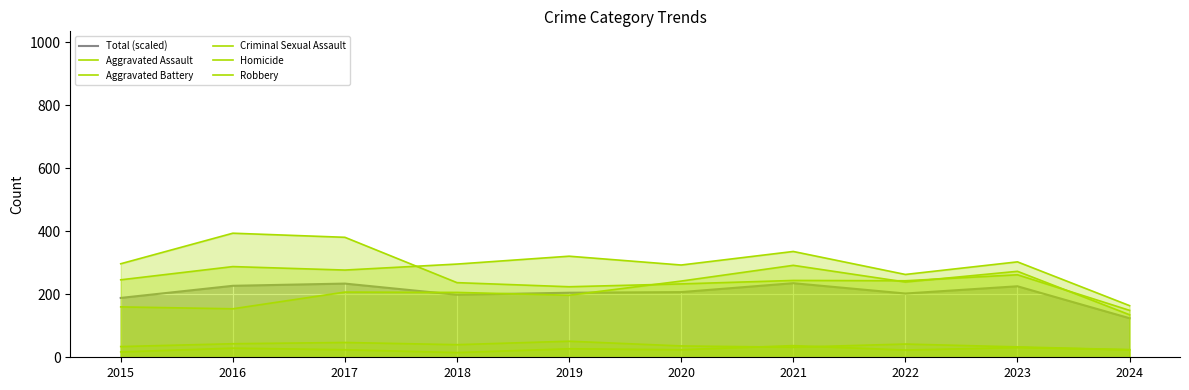

How many intersections are there between Homicide and Criminal Sexual Assault?

2